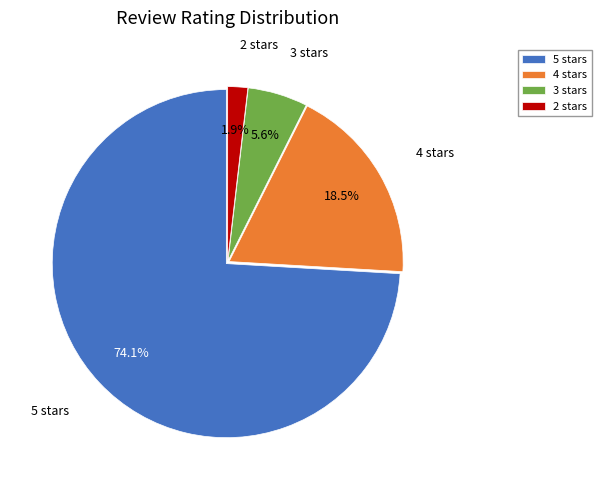

Count the number of slices in the pie.

4